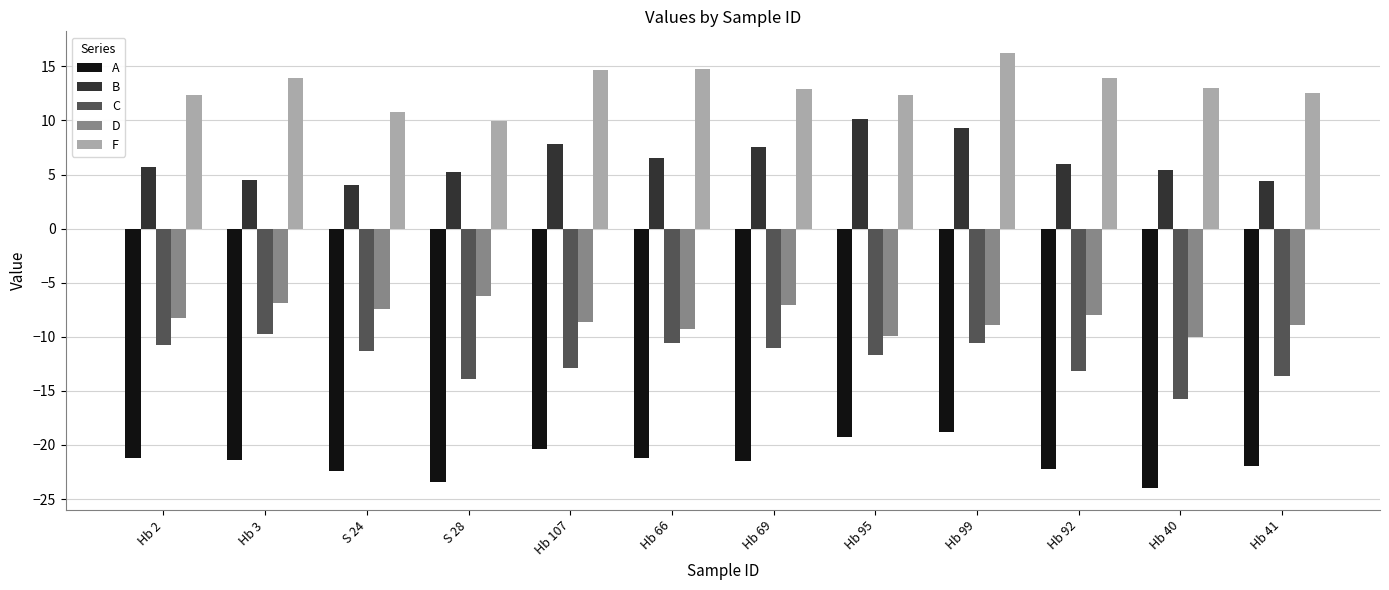

What is the difference between the highest and lowest values at Hb 69?

34.4